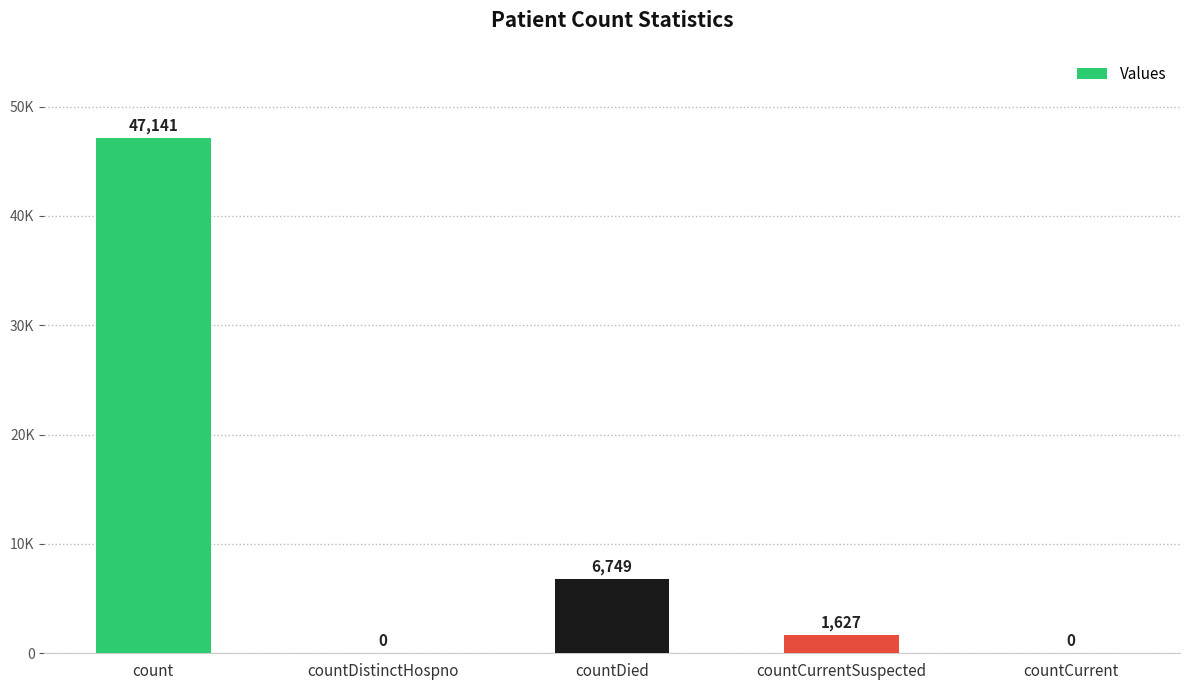

Which has a higher value, countDistinctHospno or countDied?

countDied